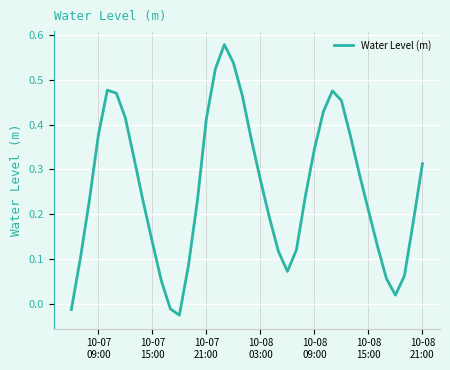

Is this an area chart (filled region under the line)?

No